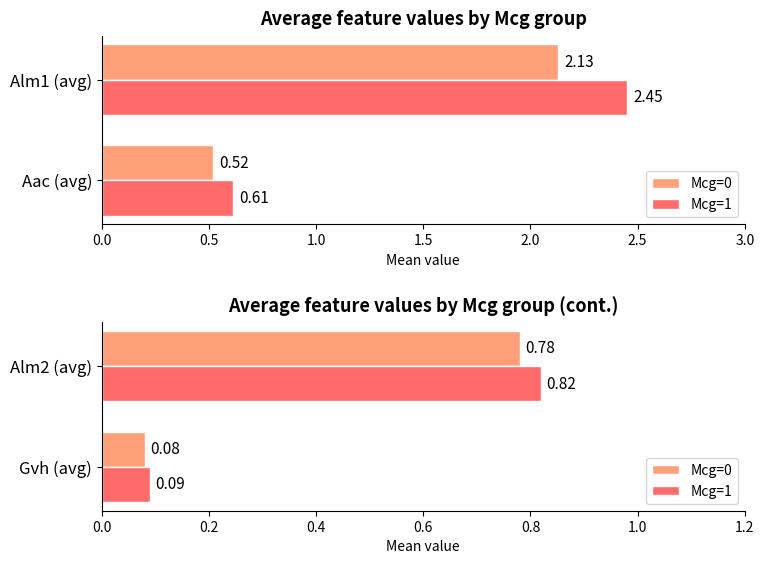

Which series has the widest spread of values?

Mcg=1